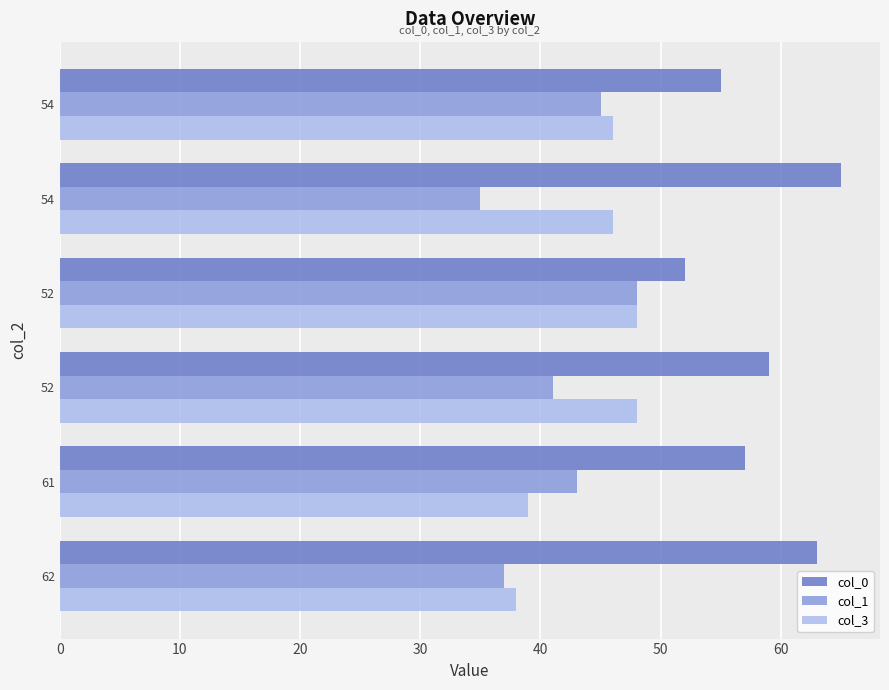

How many values in the col_0 series are below 59?

3